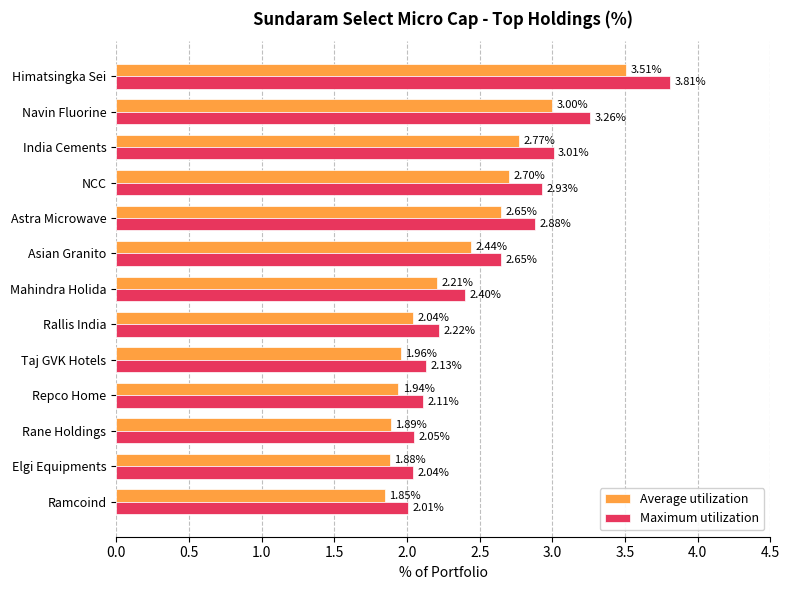

At Navin Fluorine, list the series in order from smallest to largest.

Average utilization, Maximum utilization